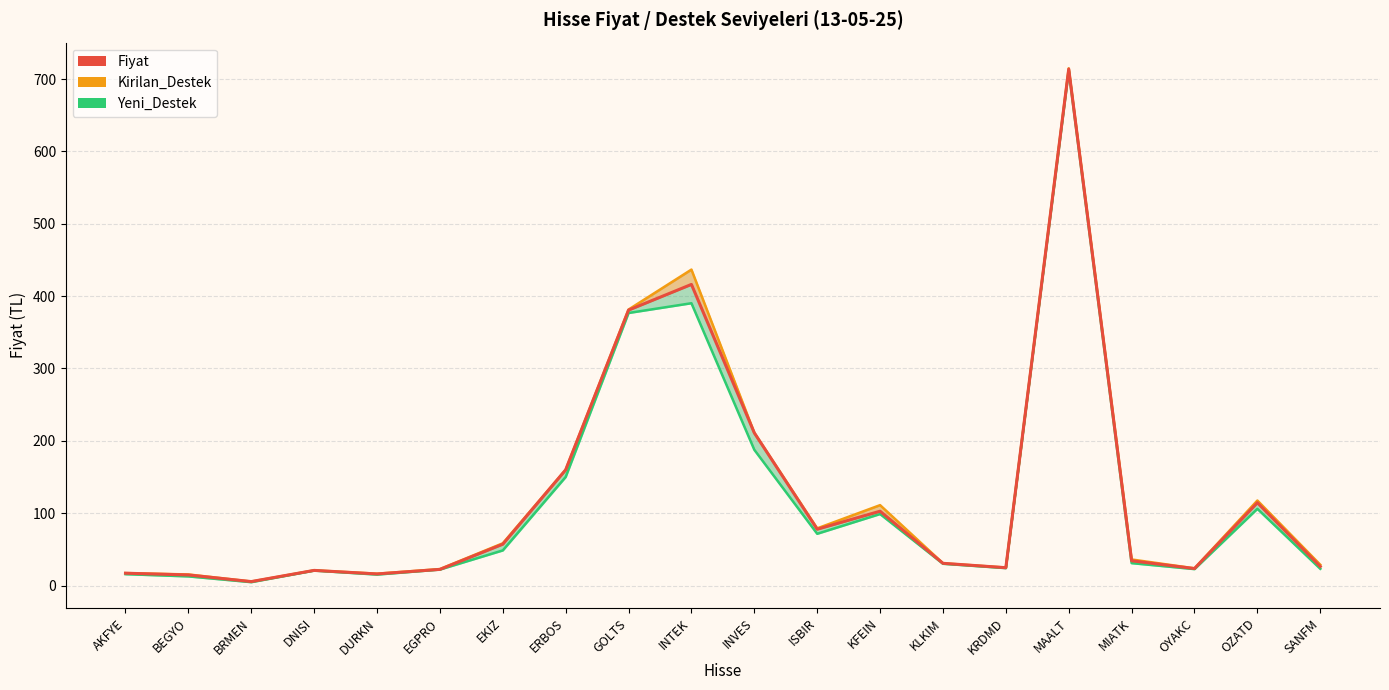

What position from the right is SANFM?

1